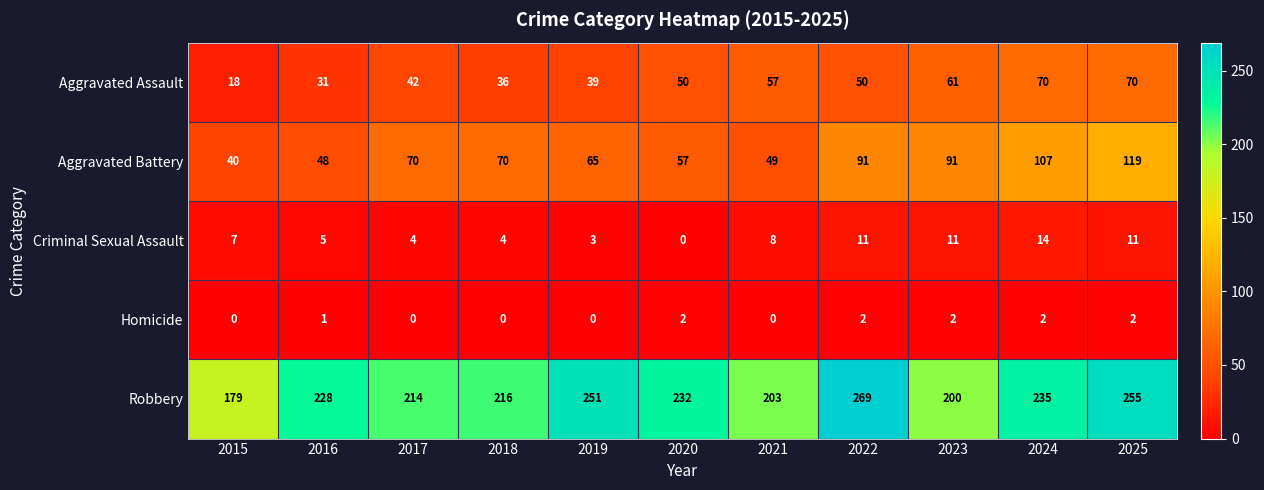

What is the sum of all Aggravated Battery values?

807